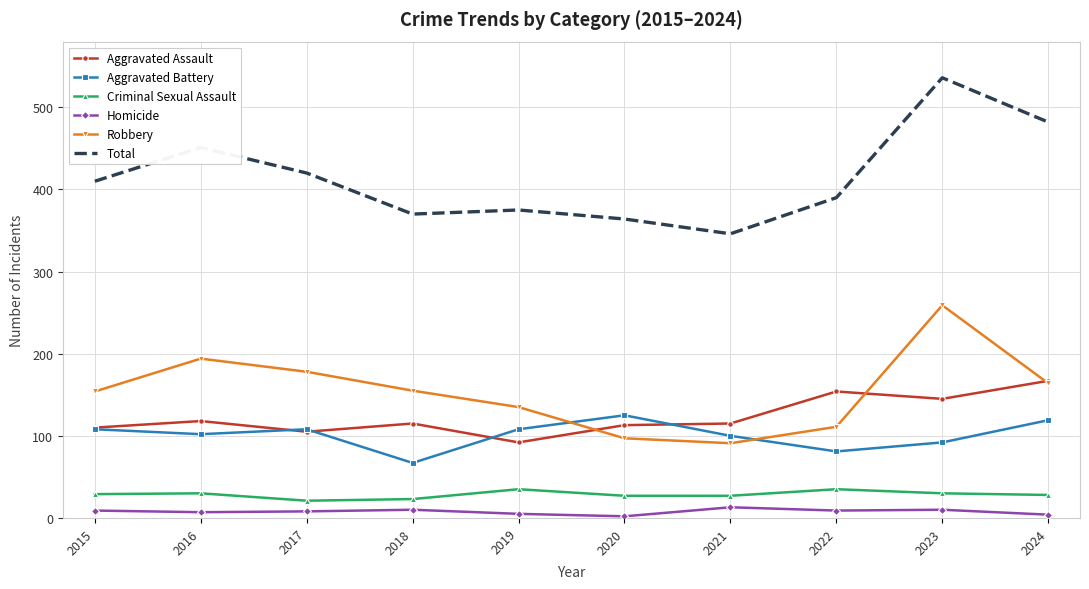

What value does the Criminal Sexual Assault series have at 2017, to the nearest 10?

20